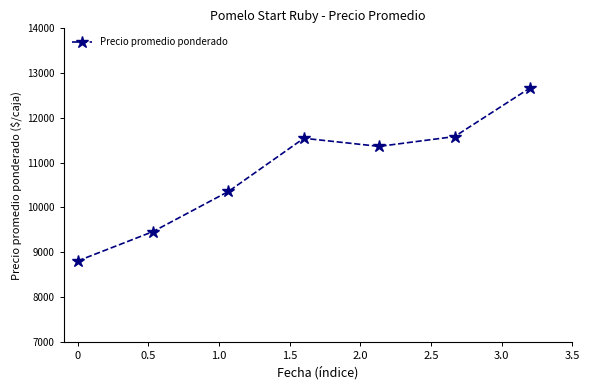

Reading left to right, what are all the values shown in this chart?

8806	9462	10357	11545	11364	11583	12667